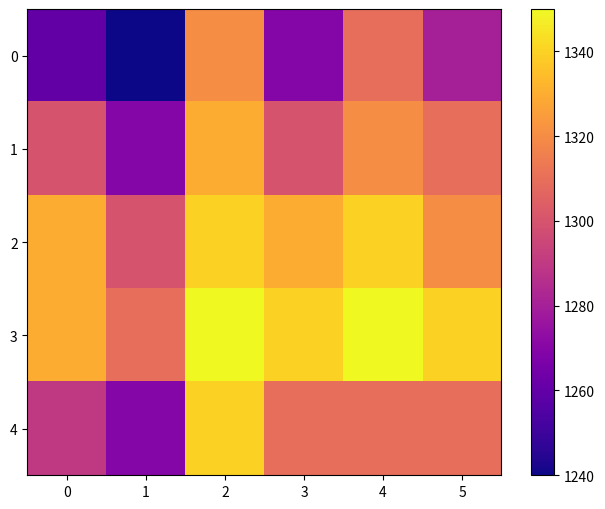

Which has a higher value, 2 or 4?

2